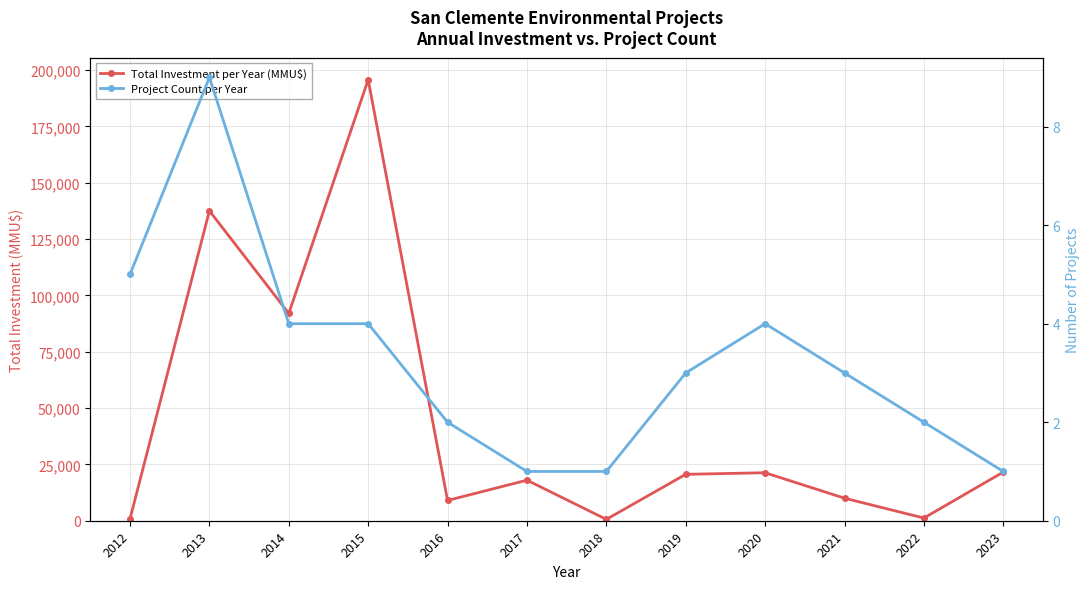

Reading left to right, what are all the values shown in this chart?

Total Investment per Year (MMU$): 800	137550	92010	195750	9000	18000	600	20600	21300	10000	1200	21600
Project Count per Year: 5	9	4	4	2	1	1	3	4	3	2	1